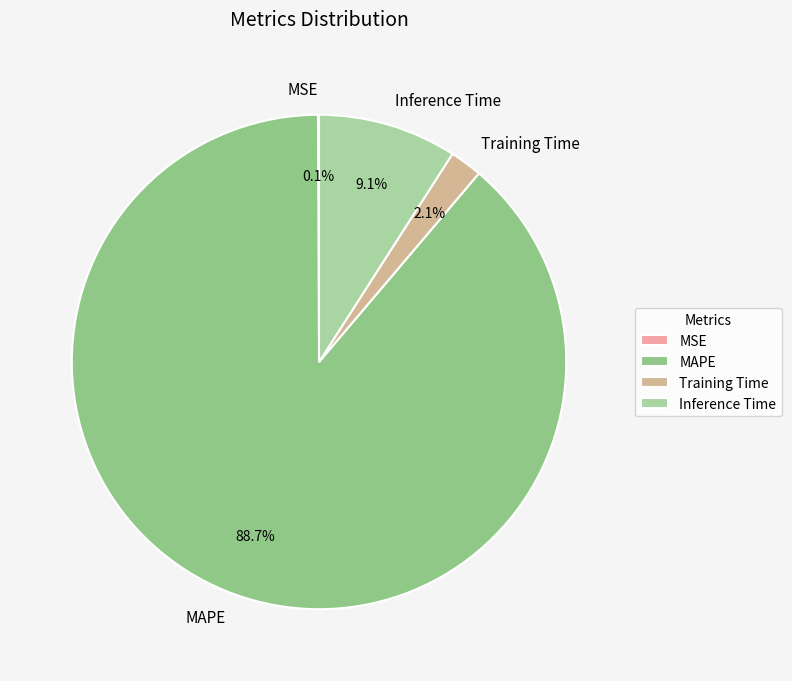

To the nearest percent, what portion does MAPE represent?

89%